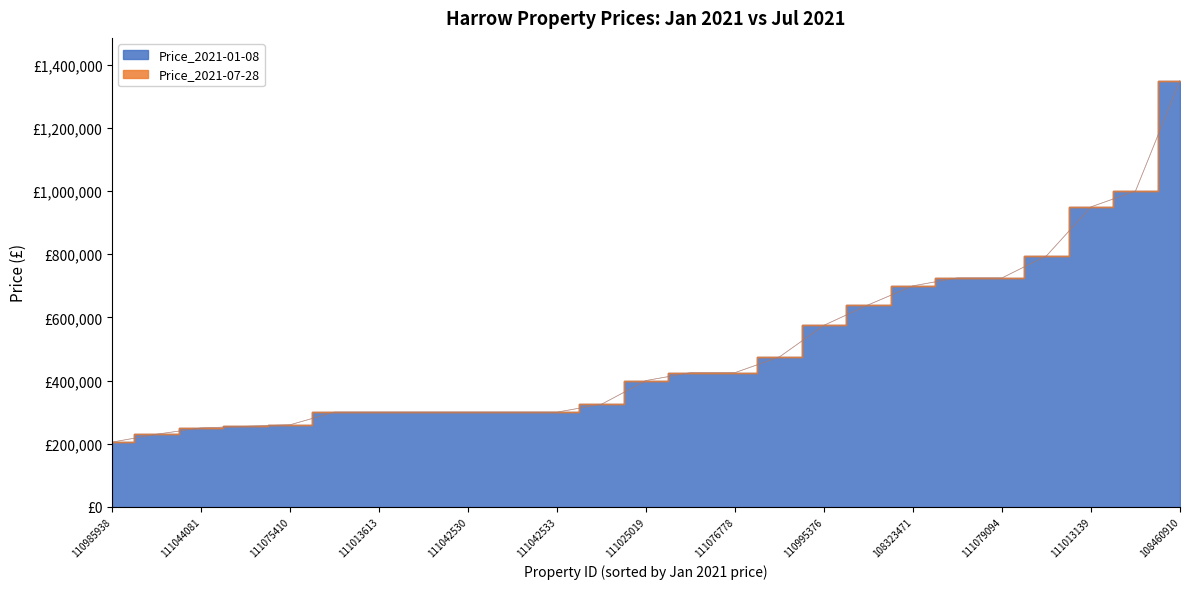

The value of Price_2021-07-28 at 108323471 is 699950. True or false?

True